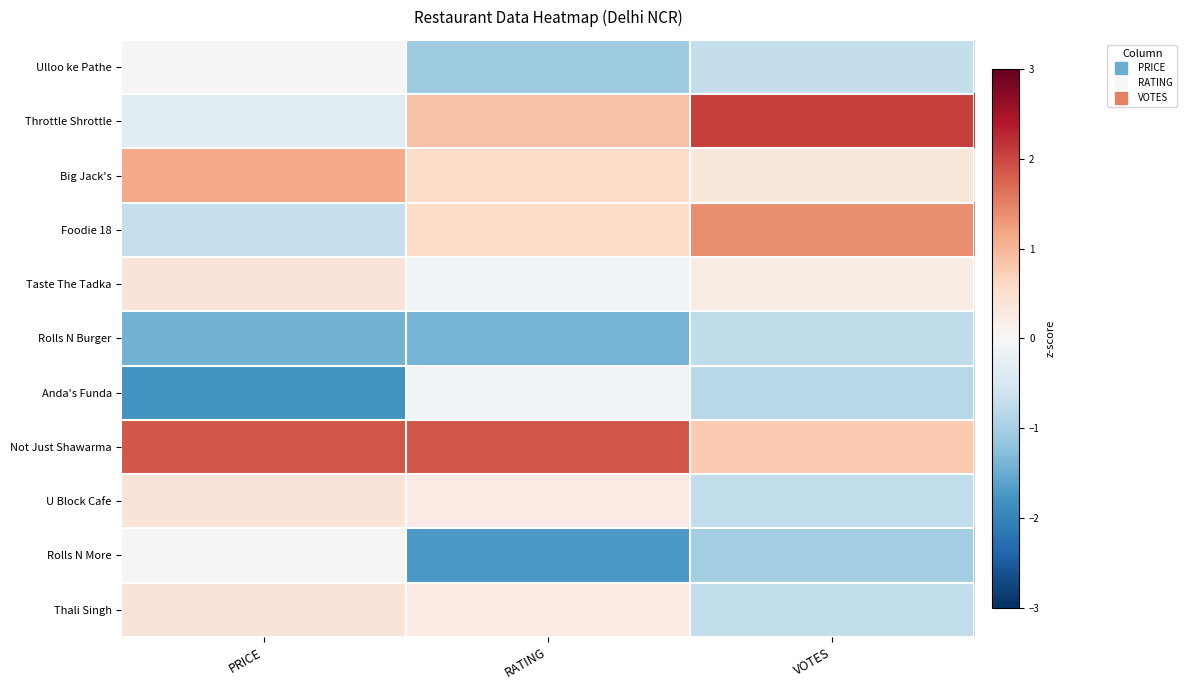

At how many categories does at least one series exceed 0?

3